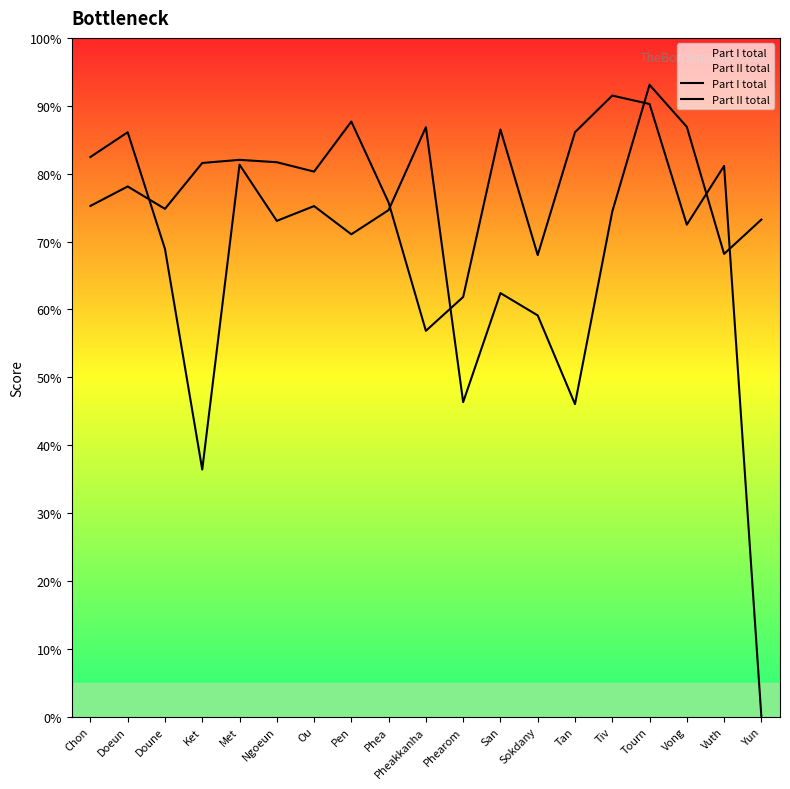

What is the value of the Part II total point at the 8th from the left?

87.7